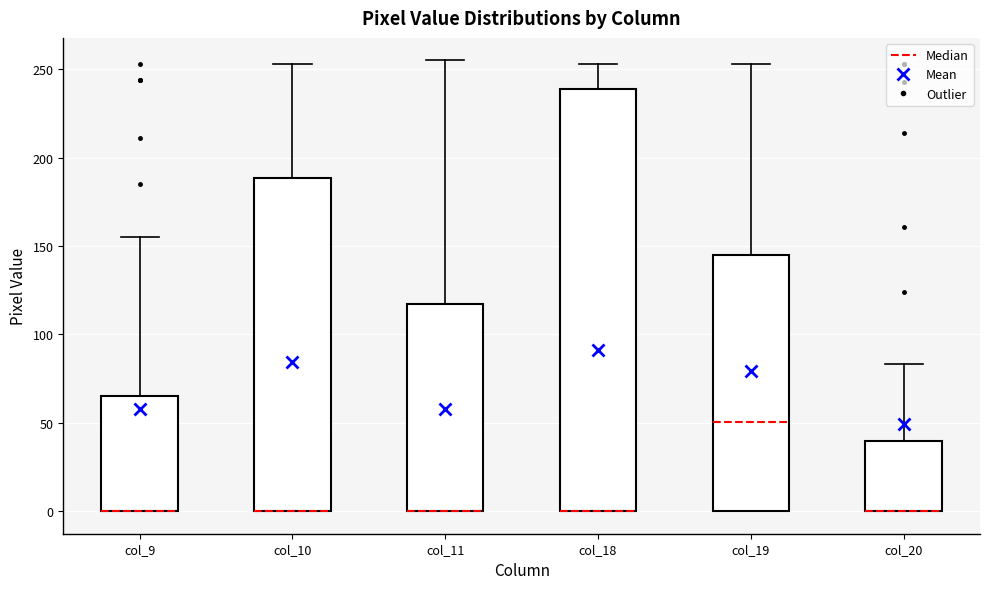

Which box is the tallest, from its lower edge to its upper edge?

col_18